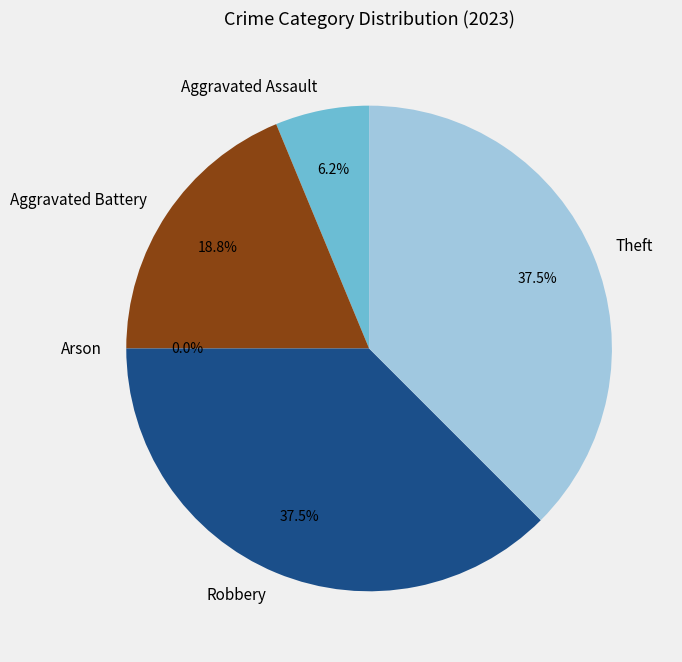

Which category has the biggest portion of the pie?

Robbery